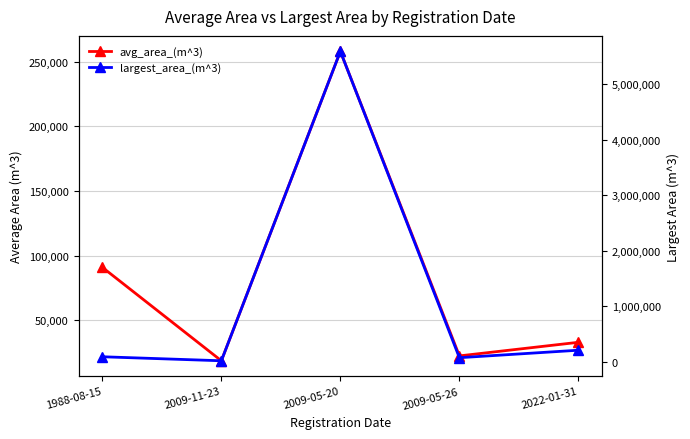

The value of largest_area_(m^3) at 1988-08-15 is 54911.4. True or false?

False